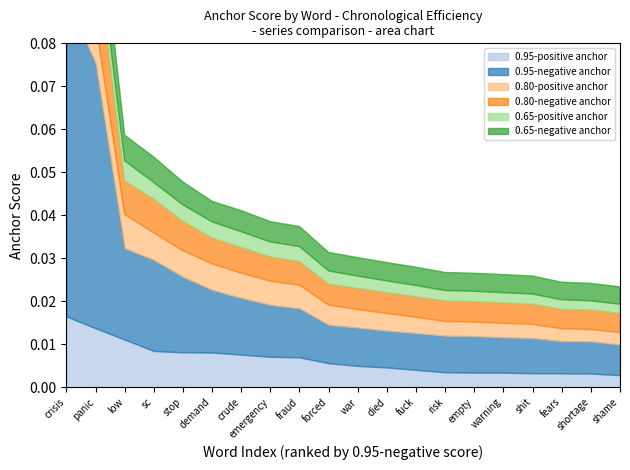

List the labels in order of 0.65-negative anchor value, largest first.

crisis, panic, low, sc, stop, crude, demand, emergency, fraud, forced, war, died, fuck, warning, risk, shit, empty, fears, shortage, shame